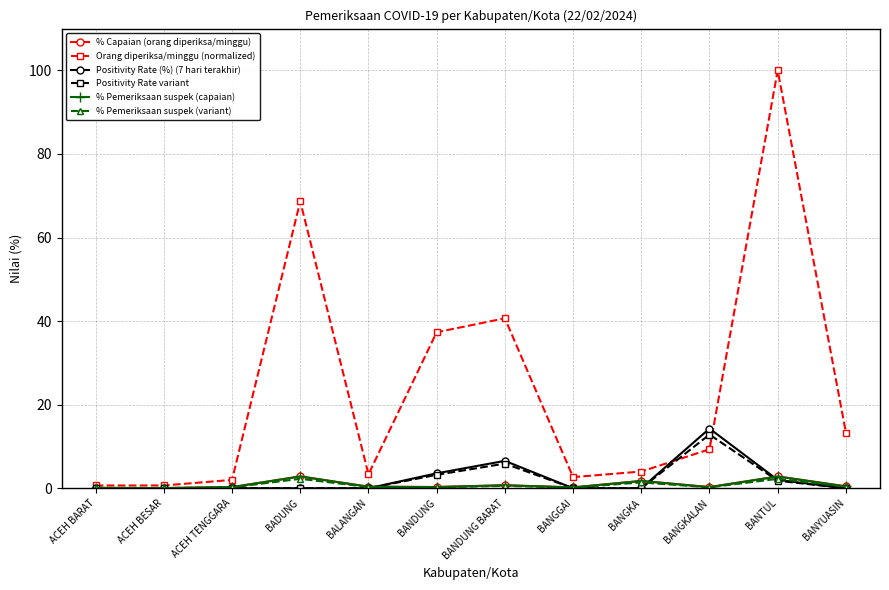

What is the average value of the % Pemeriksaan suspek (variant) series?

0.7